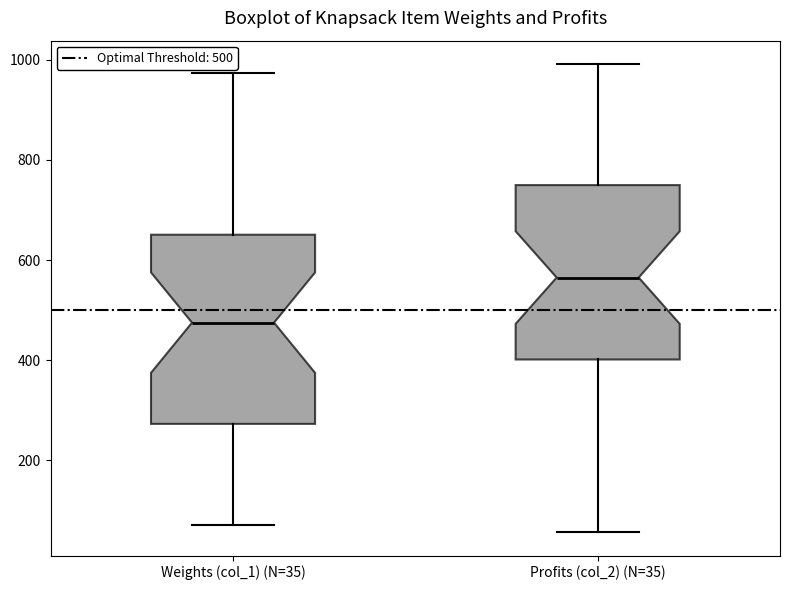

Reading left to right, transcribe this box plot: for each box, give where its median line is, the range the box spans, and where its two whiskers end, as read against the y-axis. The values are not printed on the chart, so give them approximately, as read against the axis.

Weights (col_1) (N=35): median 480, box 280 to 660, whiskers 80 to 980
Profits (col_2) (N=35): median 560, box 400 to 740, whiskers 60 to 1000